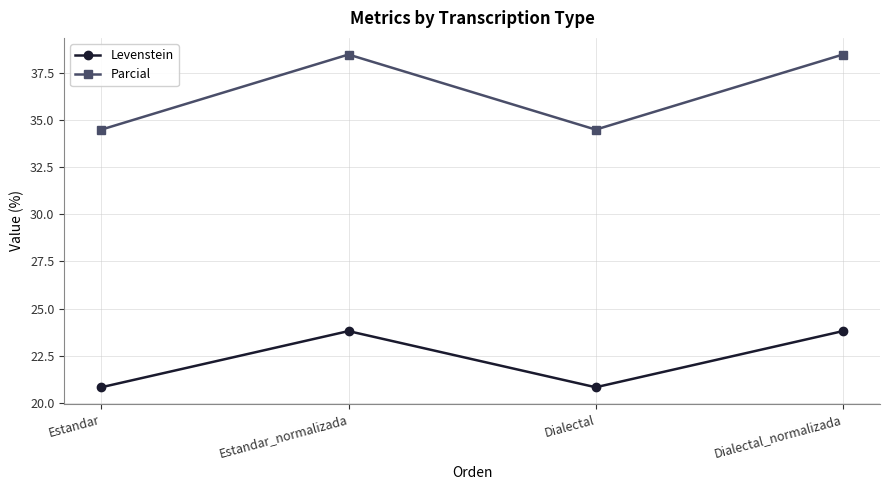

What is the difference between the highest and lowest values at Dialectal?

13.6